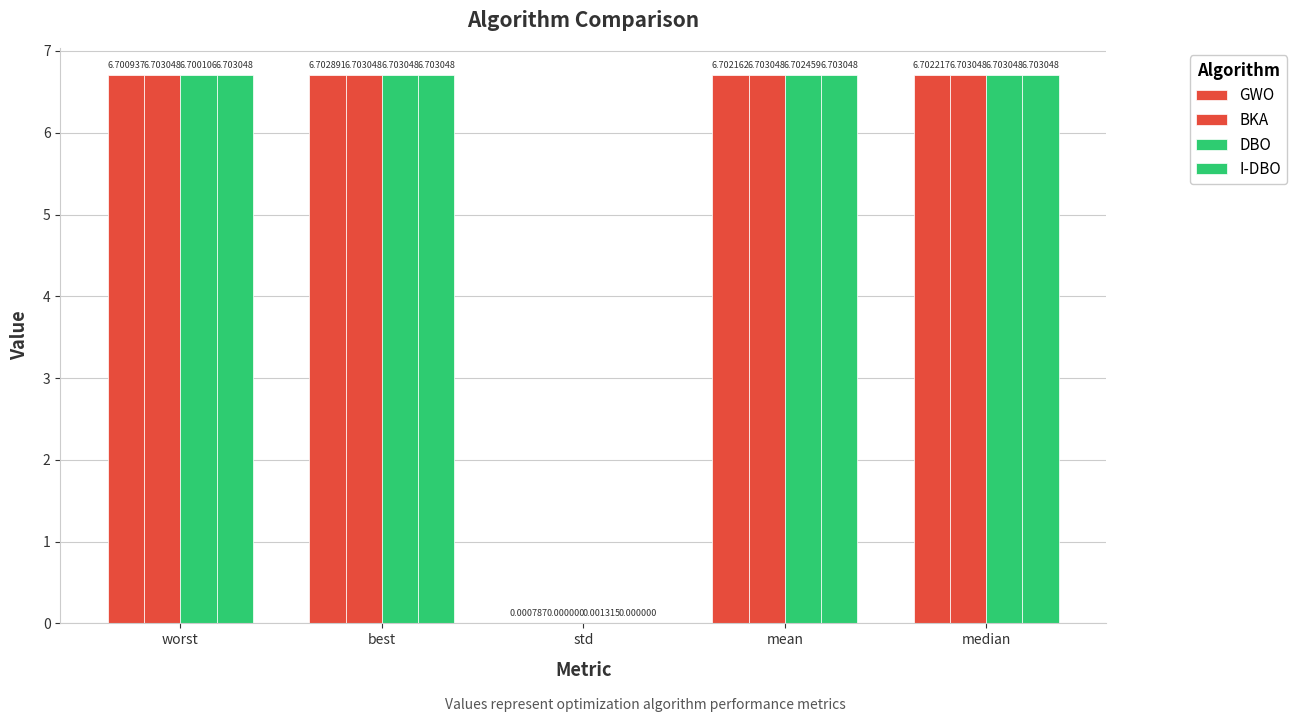

How many categories are shown in the chart?

5